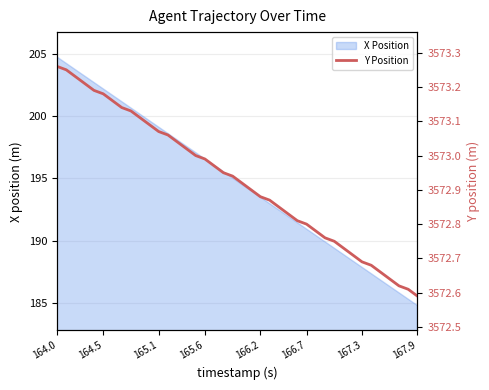

At which label does X Position reach its minimum?

167.9